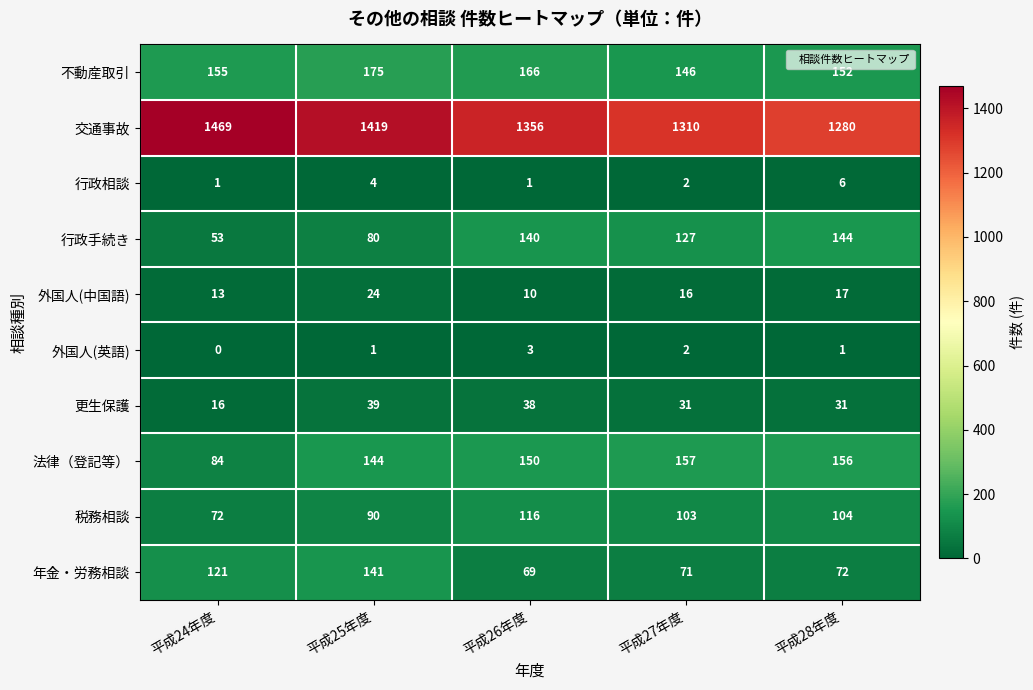

At which category does the chart reach its minimum across all series?

平成24年度